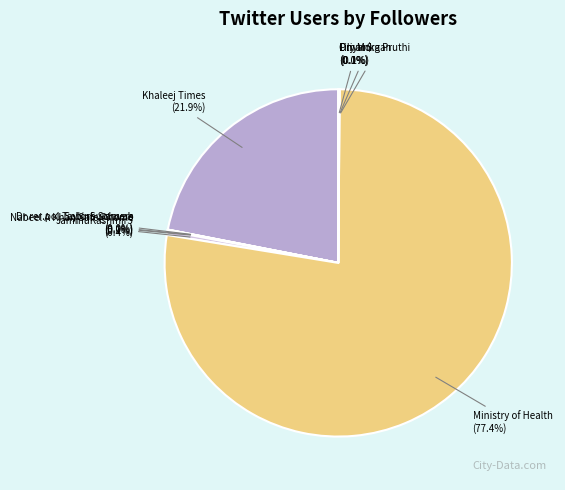

Which slice represents more than half of the pie?

Ministry of Health